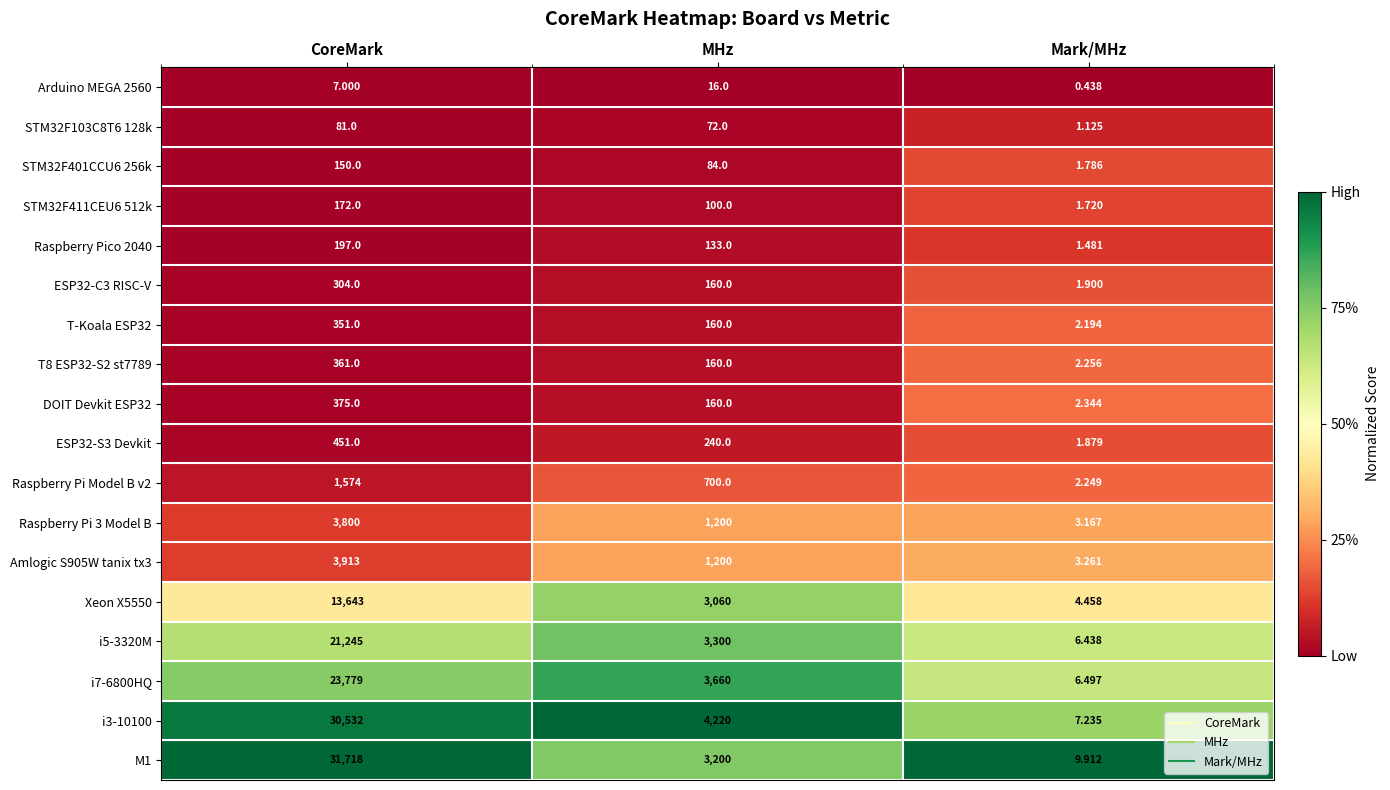

Is the value of Amlogic S905W tanix tx3 at Mark/MHz greater than the value of Raspberry Pi Model B v2 at CoreMark?

No